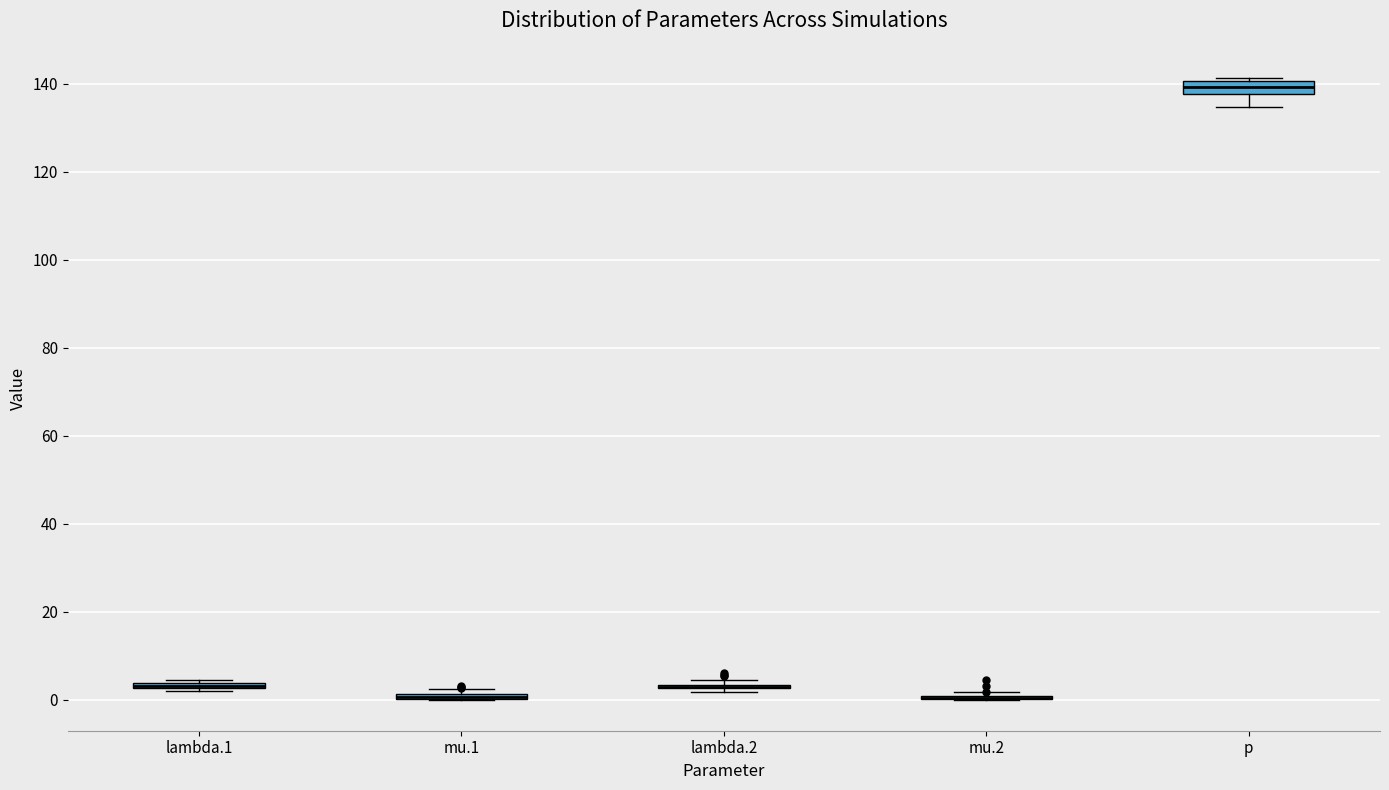

Where is the upper edge of the box for mu.1 on the y-axis? The values are not printed on the chart, so give them approximately, as read against the axis.

2